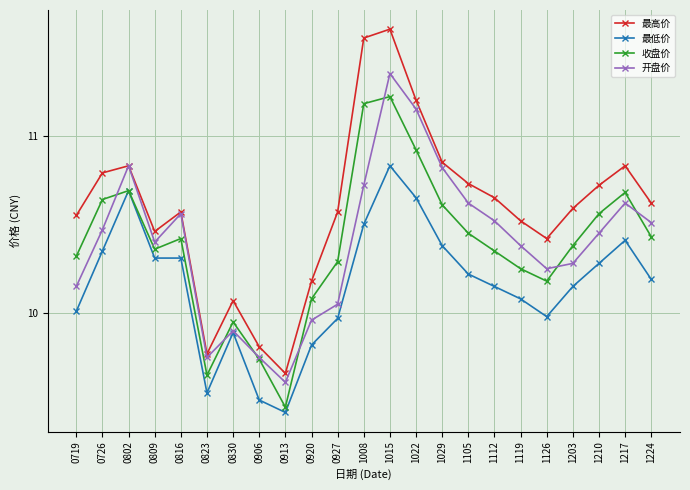

Which series changed the most between 0802 and 0830?

开盘价